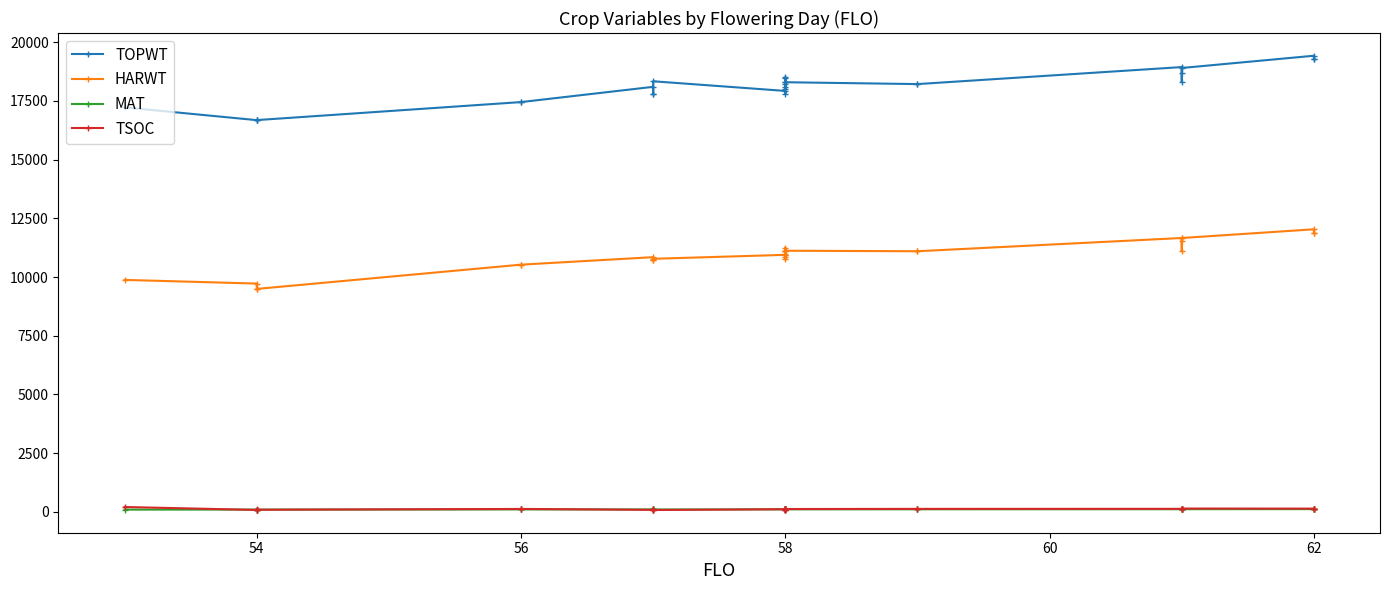

True or false: TOPWT has a value of 4711 at 58.

False